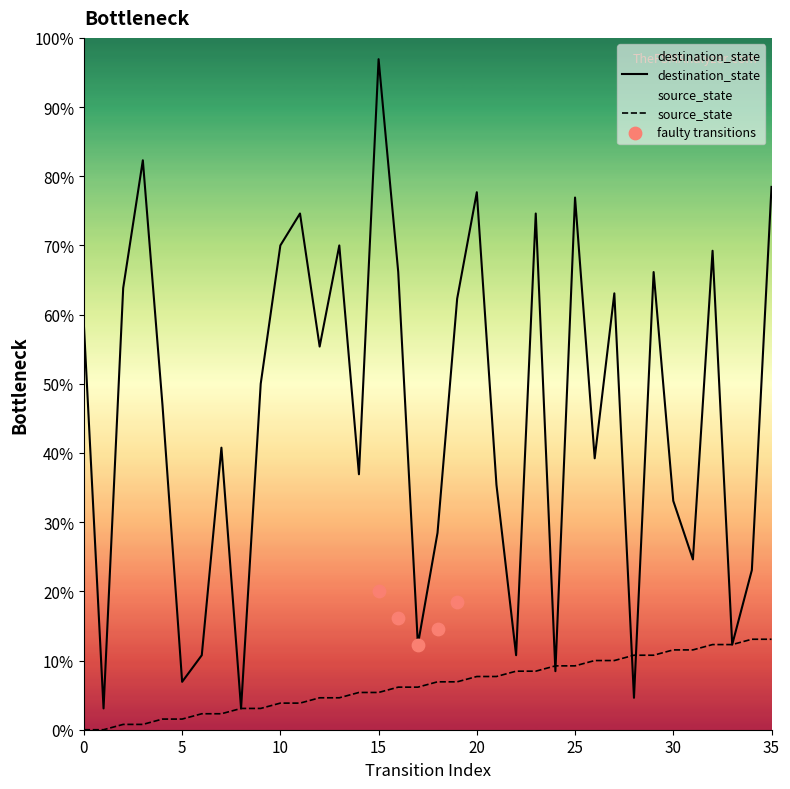

At which category is the sum across all series the highest?

15